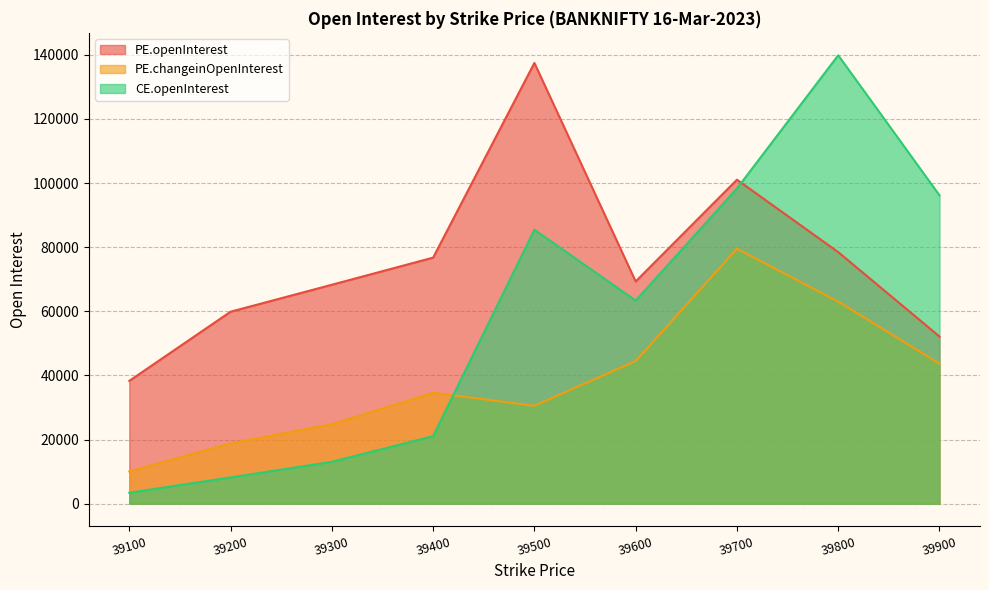

What is the total value across all series at 39900?

191996